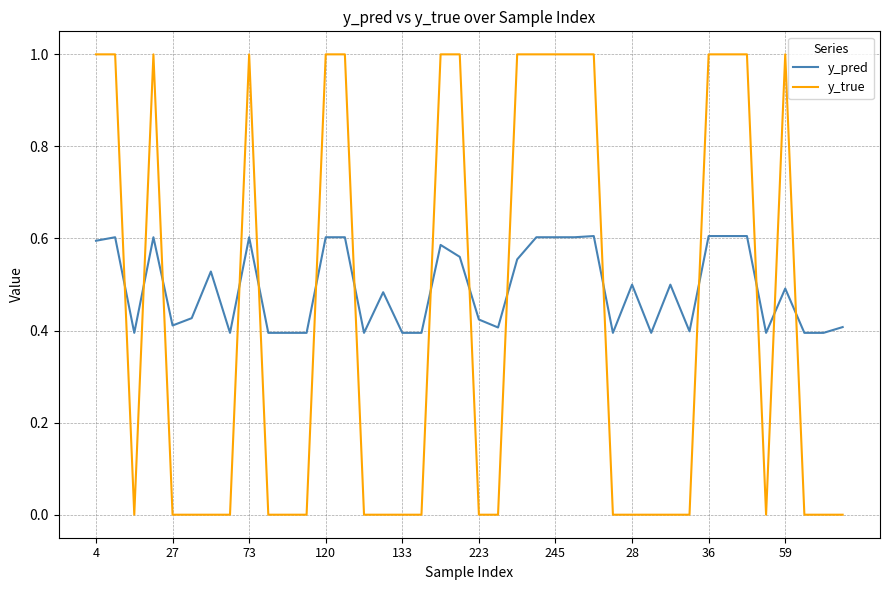

Which series has the widest spread of values?

y_true